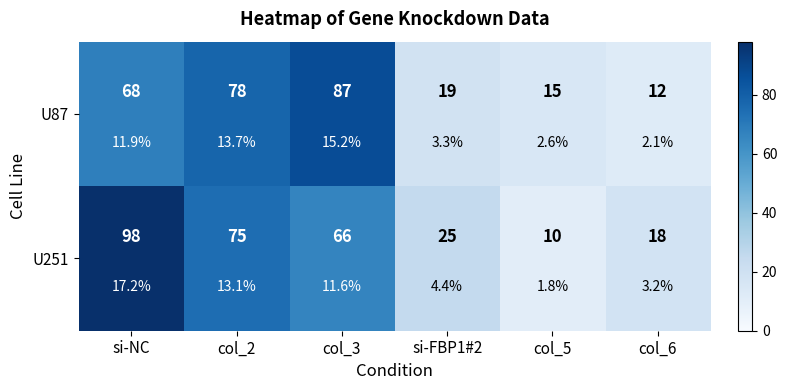

Which category has the highest value across all series?

si-NC